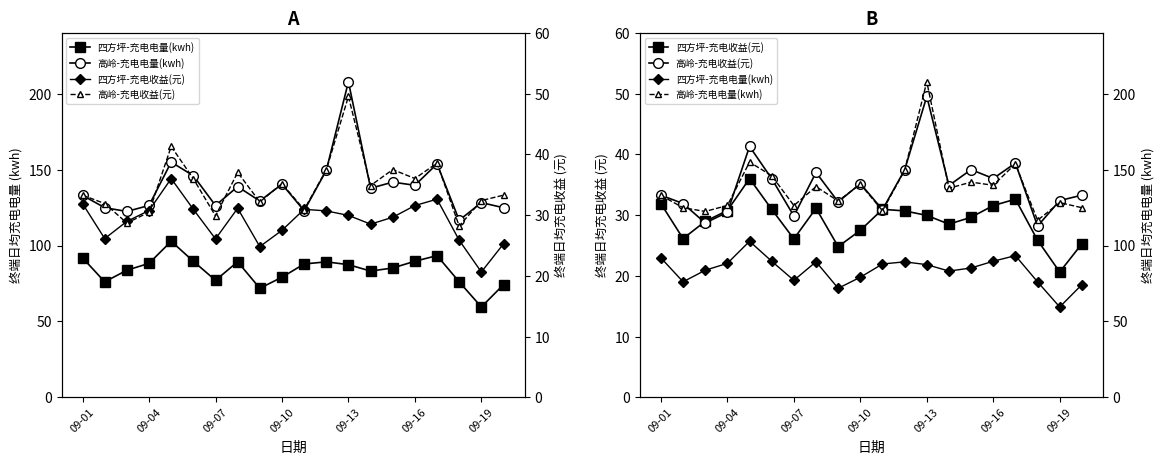

How many lines are shown in the chart?

4